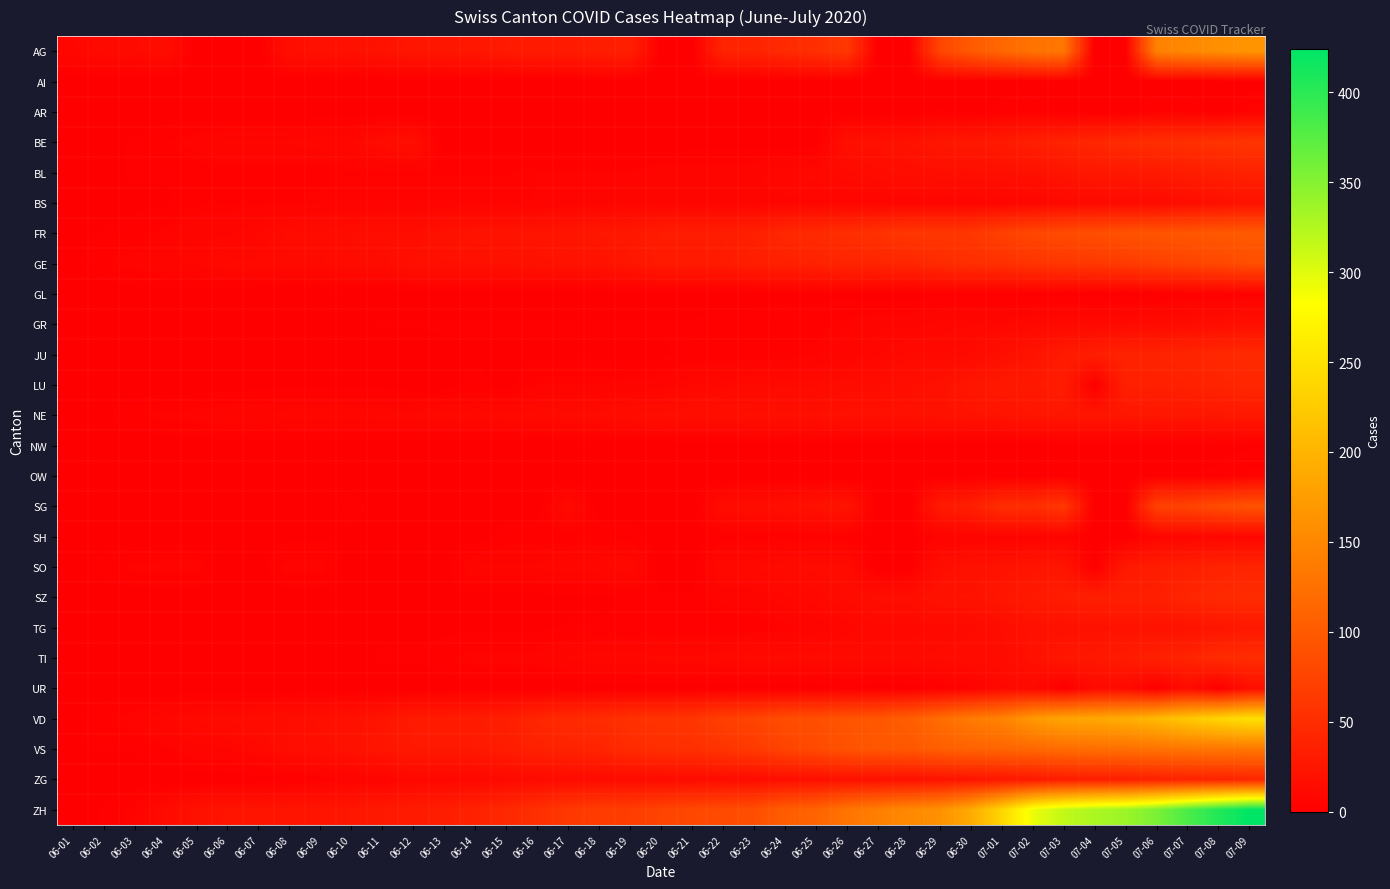

Reading left to right, what are all the values shown in this chart?

AG: 06-01=9	06-02=12	06-03=12	06-04=15	06-05=0	06-06=0	06-07=0	06-08=17	06-09=19	06-10=19	06-11=21	06-12=25	06-13=25	06-14=26	06-15=29	06-16=30	06-17=30	06-18=33	06-19=35	06-20=0	06-21=0	06-22=40	06-23=40	06-24=47	06-25=52	06-26=62	06-27=0	06-28=0	06-29=77	06-30=100	07-01=115	07-02=128	07-03=132	07-04=0	07-05=0	07-06=144	07-07=152	07-08=159	07-09=165
AI: 06-01=0	06-02=0	06-03=0	06-04=0	06-05=0	06-06=0	06-07=0	06-08=0	06-09=0	06-10=0	06-11=0	06-12=0	06-13=0	06-14=0	06-15=0	06-16=0	06-17=0	06-18=0	06-19=0	06-20=0	06-21=0	06-22=0	06-23=0	06-24=0	06-25=0	06-26=0	06-27=0	06-28=0	06-29=0	06-30=0	07-01=0	07-02=0	07-03=0	07-04=0	07-05=0	07-06=0	07-07=0	07-08=0	07-09=0
AR: 06-01=0	06-02=0	06-03=0	06-04=0	06-05=0	06-06=0	06-07=0	06-08=0	06-09=0	06-10=0	06-11=0	06-12=0	06-13=0	06-14=0	06-15=0	06-16=0	06-17=0	06-18=0	06-19=0	06-20=0	06-21=0	06-22=0	06-23=0	06-24=0	06-25=1	06-26=1	06-27=0	06-28=0	06-29=2	06-30=0	07-01=3	07-02=4	07-03=0	07-04=0	07-05=0	07-06=4	07-07=4	07-08=0	07-09=5
BE: 06-01=0	06-02=1	06-03=2	06-04=4	06-05=6	06-06=8	06-07=8	06-08=8	06-09=9	06-10=9	06-11=14	06-12=17	06-13=0	06-14=0	06-15=0	06-16=0	06-17=0	06-18=0	06-19=0	06-20=0	06-21=0	06-22=0	06-23=0	06-24=0	06-25=0	06-26=18	06-27=19	06-28=21	06-29=25	06-30=27	07-01=29	07-02=35	07-03=39	07-04=43	07-05=49	07-06=52	07-07=53	07-08=57	07-09=59
BL: 06-01=1	06-02=1	06-03=2	06-04=2	06-05=3	06-06=3	06-07=3	06-08=3	06-09=3	06-10=4	06-11=4	06-12=4	06-13=4	06-14=4	06-15=4	06-16=5	06-17=5	06-18=5	06-19=5	06-20=6	06-21=7	06-22=7	06-23=7	06-24=9	06-25=10	06-26=12	06-27=14	06-28=16	06-29=17	06-30=17	07-01=18	07-02=19	07-03=23	07-04=27	07-05=27	07-06=29	07-07=32	07-08=35	07-09=38
BS: 06-01=0	06-02=0	06-03=1	06-04=1	06-05=4	06-06=4	06-07=4	06-08=4	06-09=5	06-10=5	06-11=5	06-12=5	06-13=5	06-14=5	06-15=5	06-16=5	06-17=6	06-18=6	06-19=7	06-20=7	06-21=7	06-22=7	06-23=7	06-24=7	06-25=7	06-26=7	06-27=7	06-28=7	06-29=7	06-30=7	07-01=7	07-02=8	07-03=10	07-04=11	07-05=12	07-06=12	07-07=15	07-08=18	07-09=21
FR: 06-01=0	06-02=2	06-03=3	06-04=5	06-05=7	06-06=7	06-07=9	06-08=13	06-09=13	06-10=15	06-11=16	06-12=16	06-13=20	06-14=22	06-15=22	06-16=23	06-17=24	06-18=26	06-19=27	06-20=32	06-21=32	06-22=32	06-23=36	06-24=44	06-25=47	06-26=52	06-27=56	06-28=61	06-29=61	06-30=61	07-01=72	07-02=79	07-03=84	07-04=87	07-05=92	07-06=94	07-07=96	07-08=99	07-09=100
GE: 06-01=1	06-02=4	06-03=6	06-04=7	06-05=8	06-06=11	06-07=11	06-08=12	06-09=12	06-10=14	06-11=14	06-12=18	06-13=18	06-14=18	06-15=20	06-16=20	06-17=21	06-18=21	06-19=25	06-20=29	06-21=29	06-22=30	06-23=34	06-24=36	06-25=38	06-26=41	06-27=41	06-28=42	06-29=48	06-30=52	07-01=53	07-02=58	07-03=60	07-04=63	07-05=65	07-06=71	07-07=75	07-08=79	07-09=87
GL: 06-01=0	06-02=0	06-03=0	06-04=0	06-05=0	06-06=0	06-07=0	06-08=0	06-09=0	06-10=0	06-11=0	06-12=0	06-13=0	06-14=0	06-15=0	06-16=0	06-17=0	06-18=0	06-19=0	06-20=0	06-21=0	06-22=0	06-23=0	06-24=1	06-25=1	06-26=1	06-27=0	06-28=0	06-29=1	06-30=1	07-01=1	07-02=1	07-03=1	07-04=0	07-05=0	07-06=1	07-07=2	07-08=2	07-09=3
GR: 06-01=0	06-02=0	06-03=1	06-04=1	06-05=1	06-06=1	06-07=1	06-08=1	06-09=1	06-10=1	06-11=2	06-12=2	06-13=2	06-14=2	06-15=2	06-16=2	06-17=2	06-18=2	06-19=2	06-20=2	06-21=2	06-22=3	06-23=3	06-24=3	06-25=3	06-26=5	06-27=7	06-28=7	06-29=8	06-30=9	07-01=9	07-02=10	07-03=11	07-04=11	07-05=12	07-06=13	07-07=14	07-08=16	07-09=18
JU: 06-01=0	06-02=0	06-03=0	06-04=0	06-05=0	06-06=0	06-07=0	06-08=0	06-09=0	06-10=0	06-11=0	06-12=0	06-13=1	06-14=1	06-15=1	06-16=1	06-17=1	06-18=1	06-19=1	06-20=1	06-21=3	06-22=3	06-23=3	06-24=3	06-25=5	06-26=6	06-27=9	06-28=11	06-29=11	06-30=12	07-01=17	07-02=22	07-03=30	07-04=33	07-05=39	07-06=39	07-07=41	07-08=44	07-09=47
LU: 06-01=0	06-02=0	06-03=0	06-04=0	06-05=0	06-06=0	06-07=1	06-08=1	06-09=1	06-10=1	06-11=1	06-12=0	06-13=0	06-14=3	06-15=0	06-16=5	06-17=5	06-18=5	06-19=6	06-20=6	06-21=9	06-22=10	06-23=11	06-24=12	06-25=12	06-26=14	06-27=14	06-28=17	06-29=19	06-30=25	07-01=28	07-02=28	07-03=32	07-04=0	07-05=36	07-06=36	07-07=37	07-08=40	07-09=43
NE: 06-01=0	06-02=1	06-03=4	06-04=5	06-05=6	06-06=7	06-07=7	06-08=9	06-09=9	06-10=9	06-11=9	06-12=10	06-13=11	06-14=11	06-15=11	06-16=12	06-17=13	06-18=13	06-19=15	06-20=16	06-21=17	06-22=17	06-23=18	06-24=18	06-25=18	06-26=19	06-27=19	06-28=19	06-29=20	06-30=22	07-01=22	07-02=24	07-03=25	07-04=25	07-05=25	07-06=26	07-07=26	07-08=26	07-09=28
NW: 06-01=0	06-02=0	06-03=0	06-04=0	06-05=0	06-06=0	06-07=0	06-08=0	06-09=0	06-10=0	06-11=0	06-12=0	06-13=0	06-14=0	06-15=0	06-16=0	06-17=0	06-18=0	06-19=0	06-20=0	06-21=0	06-22=0	06-23=0	06-24=0	06-25=0	06-26=0	06-27=0	06-28=0	06-29=0	06-30=0	07-01=0	07-02=0	07-03=0	07-04=0	07-05=0	07-06=0	07-07=0	07-08=1	07-09=1
OW: 06-01=0	06-02=0	06-03=0	06-04=0	06-05=0	06-06=0	06-07=0	06-08=0	06-09=0	06-10=0	06-11=0	06-12=0	06-13=0	06-14=0	06-15=0	06-16=0	06-17=0	06-18=0	06-19=0	06-20=0	06-21=0	06-22=0	06-23=0	06-24=0	06-25=0	06-26=0	06-27=0	06-28=0	06-29=1	06-30=1	07-01=1	07-02=1	07-03=1	07-04=0	07-05=0	07-06=2	07-07=2	07-08=2	07-09=5
SG: 06-01=0	06-02=0	06-03=1	06-04=0	06-05=0	06-06=0	06-07=0	06-08=0	06-09=0	06-10=3	06-11=0	06-12=0	06-13=0	06-14=0	06-15=0	06-16=0	06-17=12	06-18=0	06-19=0	06-20=0	06-21=0	06-22=14	06-23=15	06-24=17	06-25=20	06-26=23	06-27=0	06-28=0	06-29=29	06-30=35	07-01=51	07-02=51	07-03=62	07-04=0	07-05=0	07-06=73	07-07=75	07-08=85	07-09=92
SH: 06-01=0	06-02=0	06-03=0	06-04=0	06-05=0	06-06=0	06-07=0	06-08=1	06-09=1	06-10=1	06-11=1	06-12=1	06-13=0	06-14=0	06-15=3	06-16=3	06-17=3	06-18=3	06-19=3	06-20=0	06-21=0	06-22=3	06-23=3	06-24=3	06-25=3	06-26=3	06-27=0	06-28=0	06-29=5	06-30=5	07-01=5	07-02=5	07-03=5	07-04=0	07-05=0	07-06=7	07-07=8	07-08=8	07-09=8
SO: 06-01=0	06-02=3	06-03=5	06-04=6	06-05=6	06-06=0	06-07=0	06-08=6	06-09=6	06-10=0	06-11=0	06-12=0	06-13=0	06-14=8	06-15=8	06-16=8	06-17=9	06-18=9	06-19=11	06-20=0	06-21=0	06-22=11	06-23=11	06-24=12	06-25=13	06-26=13	06-27=0	06-28=0	06-29=16	06-30=19	07-01=21	07-02=23	07-03=24	07-04=0	07-05=28	07-06=32	07-07=35	07-08=39	07-09=41
SZ: 06-01=0	06-02=0	06-03=0	06-04=0	06-05=0	06-06=0	06-07=0	06-08=0	06-09=0	06-10=0	06-11=1	06-12=1	06-13=1	06-14=1	06-15=1	06-16=1	06-17=1	06-18=1	06-19=2	06-20=2	06-21=2	06-22=6	06-23=6	06-24=9	06-25=10	06-26=13	06-27=16	06-28=16	06-29=21	06-30=21	07-01=25	07-02=29	07-03=32	07-04=35	07-05=35	07-06=35	07-07=42	07-08=46	07-09=49
TG: 06-01=0	06-02=0	06-03=0	06-04=0	06-05=0	06-06=0	06-07=0	06-08=1	06-09=1	06-10=1	06-11=1	06-12=1	06-13=1	06-14=1	06-15=1	06-16=1	06-17=2	06-18=2	06-19=2	06-20=2	06-21=2	06-22=2	06-23=3	06-24=4	06-25=6	06-26=8	06-27=10	06-28=10	06-29=11	06-30=12	07-01=15	07-02=19	07-03=19	07-04=19	07-05=21	07-06=21	07-07=21	07-08=24	07-09=27
TI: 06-01=0	06-02=0	06-03=0	06-04=1	06-05=1	06-06=1	06-07=1	06-08=1	06-09=1	06-10=1	06-11=2	06-12=2	06-13=3	06-14=6	06-15=6	06-16=6	06-17=8	06-18=9	06-19=9	06-20=10	06-21=10	06-22=11	06-23=12	06-24=12	06-25=12	06-26=12	06-27=12	06-28=12	06-29=13	06-30=14	07-01=14	07-02=19	07-03=26	07-04=27	07-05=31	07-06=36	07-07=40	07-08=48	07-09=50
UR: 06-01=0	06-02=0	06-03=0	06-04=0	06-05=0	06-06=0	06-07=0	06-08=0	06-09=0	06-10=0	06-11=0	06-12=0	06-13=0	06-14=0	06-15=0	06-16=0	06-17=0	06-18=0	06-19=0	06-20=0	06-21=0	06-22=0	06-23=0	06-24=0	06-25=0	06-26=1	06-27=0	06-28=0	06-29=2	06-30=4	07-01=10	07-02=11	07-03=0	07-04=12	07-05=12	07-06=0	07-07=14	07-08=0	07-09=16
VD: 06-01=0	06-02=4	06-03=6	06-04=9	06-05=11	06-06=13	06-07=14	06-08=15	06-09=18	06-10=19	06-11=23	06-12=30	06-13=30	06-14=31	06-15=34	06-16=42	06-17=47	06-18=49	06-19=55	06-20=57	06-21=59	06-22=70	06-23=76	06-24=85	06-25=88	06-26=94	06-27=96	06-28=104	06-29=120	06-30=136	07-01=145	07-02=170	07-03=183	07-04=186	07-05=193	07-06=206	07-07=222	07-08=237	07-09=249
VS: 06-01=1	06-02=2	06-03=2	06-04=4	06-05=7	06-06=7	06-07=10	06-08=15	06-09=16	06-10=20	06-11=24	06-12=28	06-13=28	06-14=28	06-15=32	06-16=37	06-17=39	06-18=40	06-19=48	06-20=52	06-21=53	06-22=58	06-23=65	06-24=75	06-25=82	06-26=92	06-27=96	06-28=97	06-29=105	06-30=109	07-01=112	07-02=115	07-03=120	07-04=122	07-05=124	07-06=127	07-07=130	07-08=130	07-09=132
ZG: 06-01=0	06-02=0	06-03=0	06-04=0	06-05=0	06-06=0	06-07=0	06-08=1	06-09=3	06-10=5	06-11=5	06-12=9	06-13=9	06-14=9	06-15=11	06-16=12	06-17=13	06-18=13	06-19=13	06-20=13	06-21=13	06-22=14	06-23=14	06-24=16	06-25=17	06-26=19	06-27=19	06-28=19	06-29=21	06-30=23	07-01=25	07-02=27	07-03=31	07-04=33	07-05=33	07-06=36	07-07=38	07-08=39	07-09=41
ZH: 06-01=0	06-02=2	06-03=5	06-04=13	06-05=19	06-06=23	06-07=23	06-08=23	06-09=23	06-10=26	06-11=28	06-12=30	06-13=33	06-14=38	06-15=45	06-16=52	06-17=62	06-18=67	06-19=68	06-20=75	06-21=80	06-22=83	06-23=87	06-24=103	06-25=110	06-26=129	06-27=141	06-28=152	06-29=161	06-30=189	07-01=237	07-02=293	07-03=316	07-04=329	07-05=337	07-06=356	07-07=382	07-08=405	07-09=424